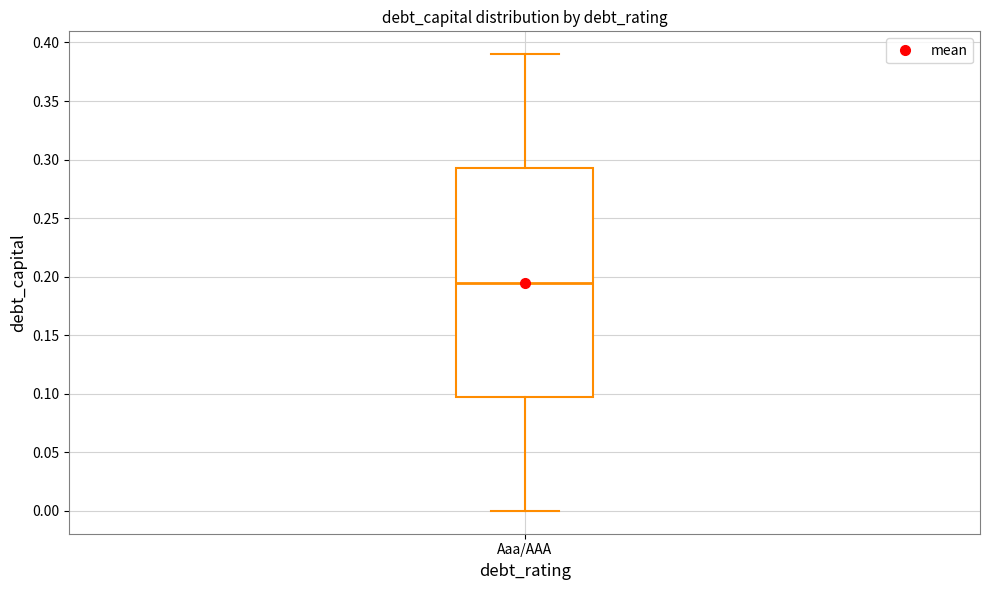

Where does the upper whisker of the box for Aaa/AAA end on the y-axis? The values are not printed on the chart, so give them approximately, as read against the axis.

0.390